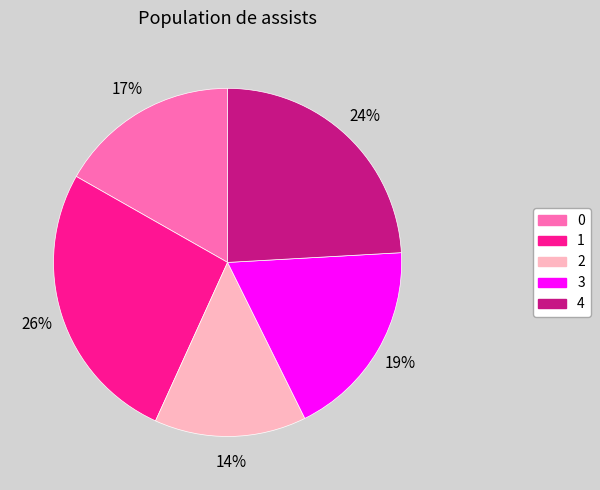

Is there any slice that represents more than half of the pie?

No